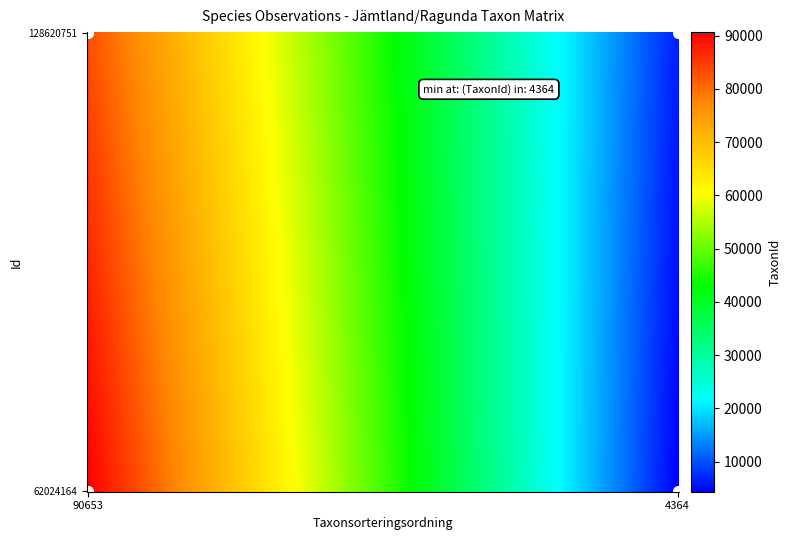

The value of 128620751 at 0 is 83005. True or false?

True